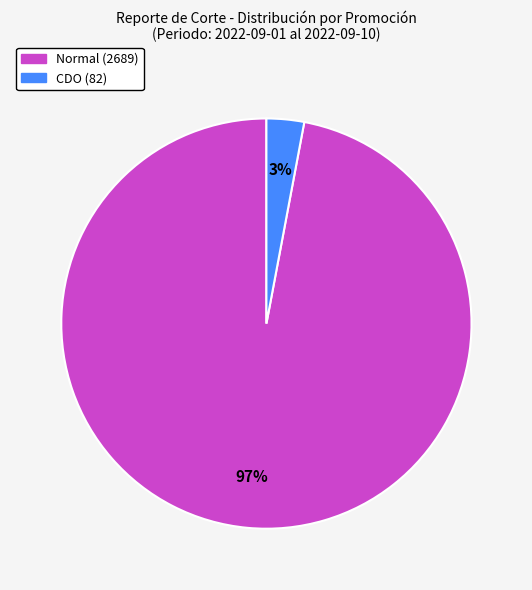

To the nearest percent, what is the difference between the largest and smallest slice percentages?

94%